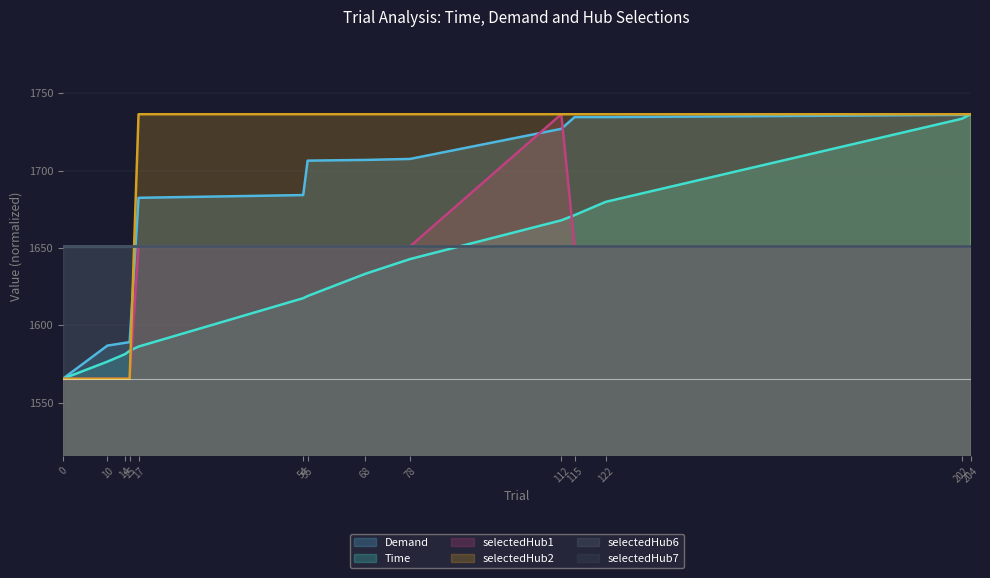

The value of selectedHub1 at 15 is 1565.5. True or false?

True